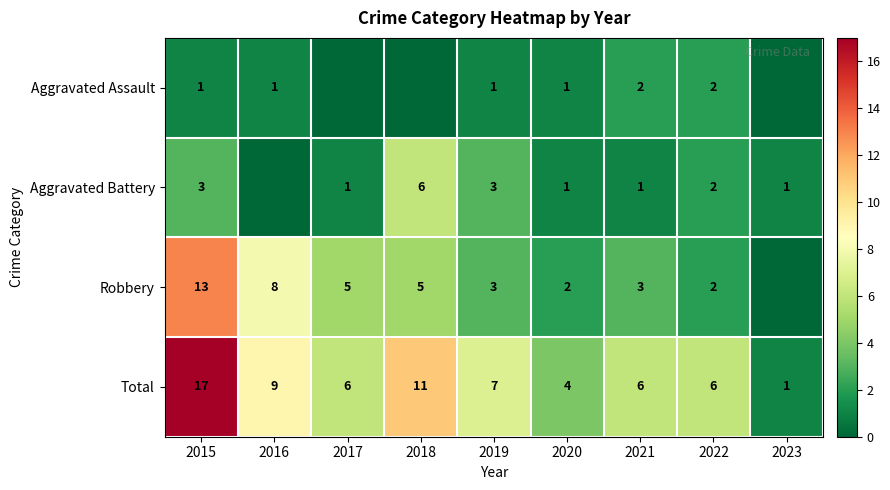

The Robbery series shows 4 at 2015. True or false?

False